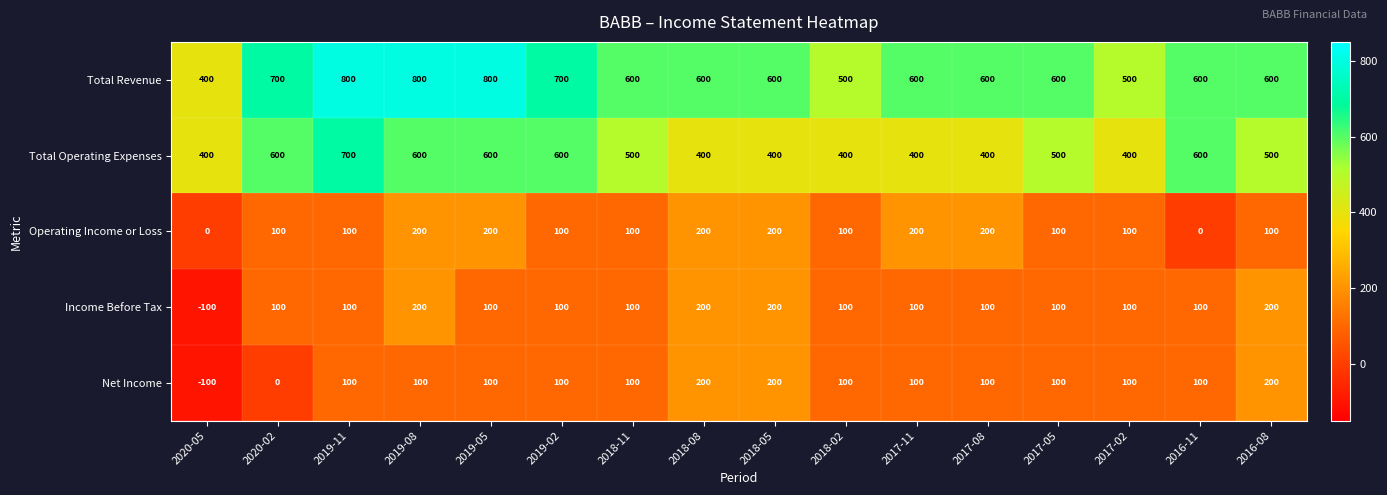

Which series has the largest total across all categories?

Total Revenue